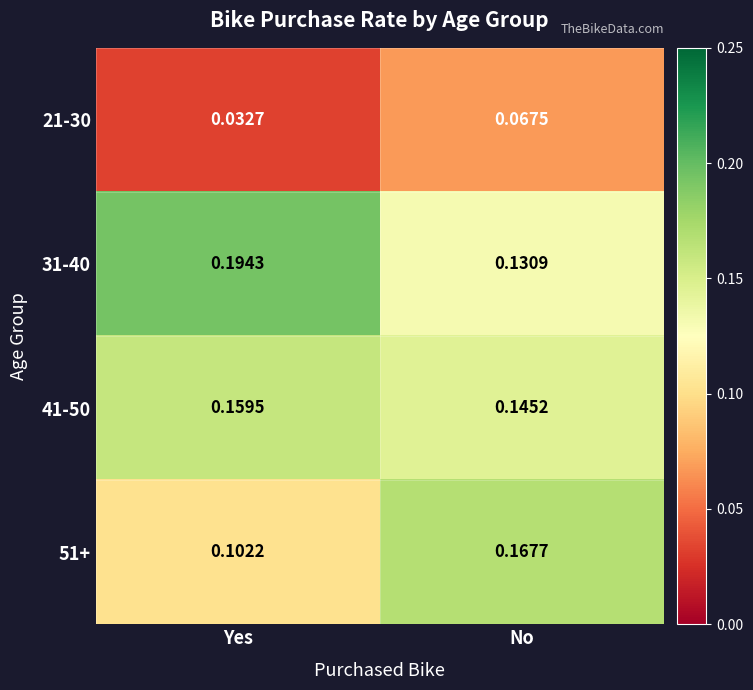

Which series has the largest range (max minus min)?

51+